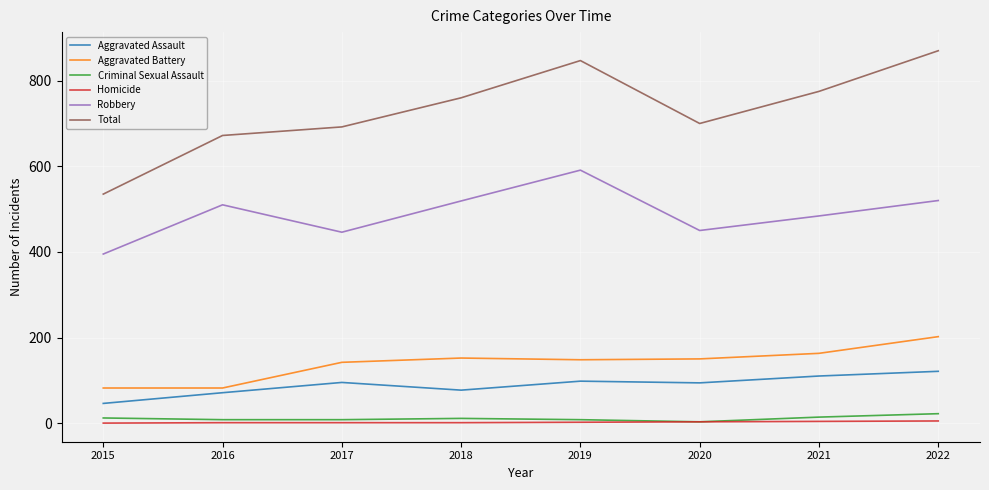

Which category has the highest value across all series?

2022